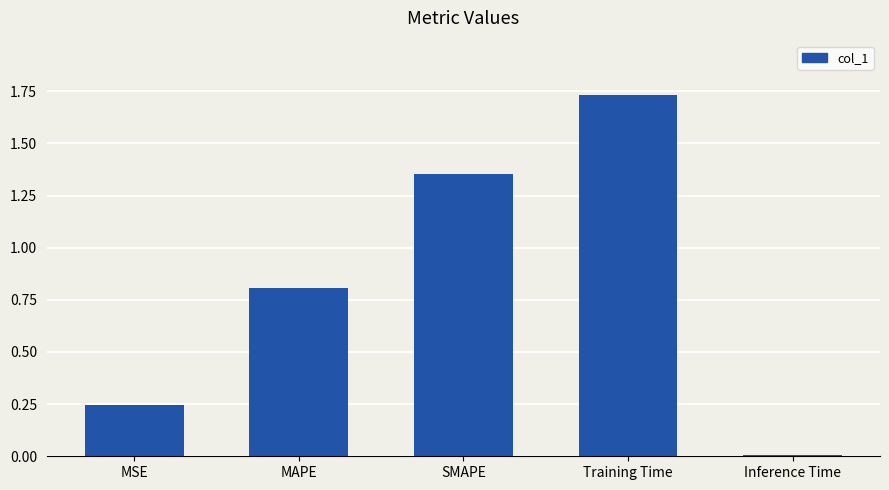

What is the average value?

0.8